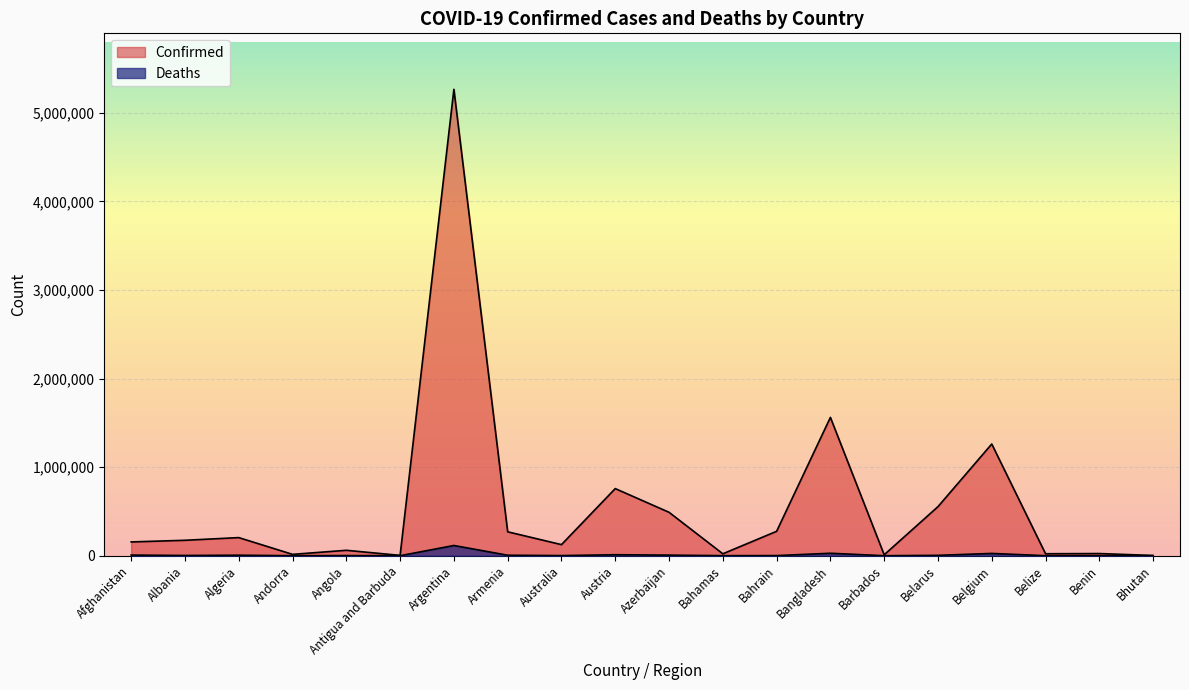

The value of Deaths at Benin is 109. True or false?

False